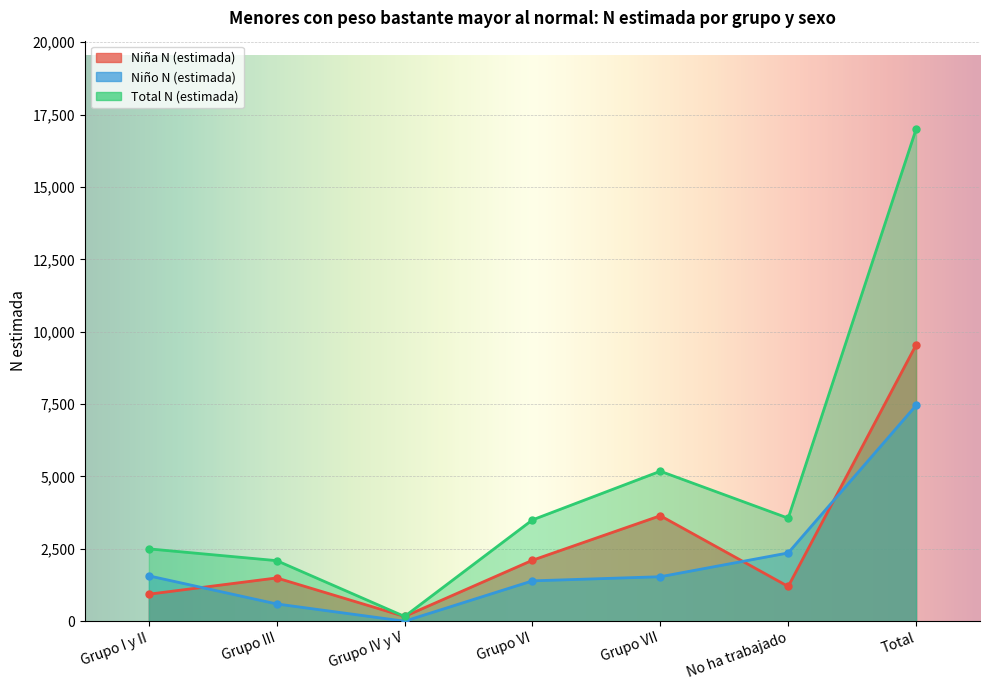

Which series changed the most between Grupo I y II and Grupo IV y V?

Total N (estimada)